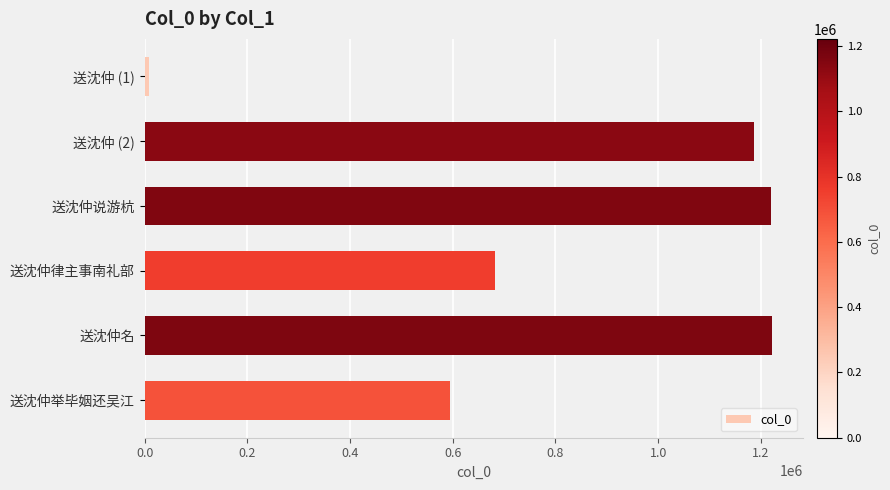

At which label is the value closest to 615395?

送沈仲举毕姻还吴江